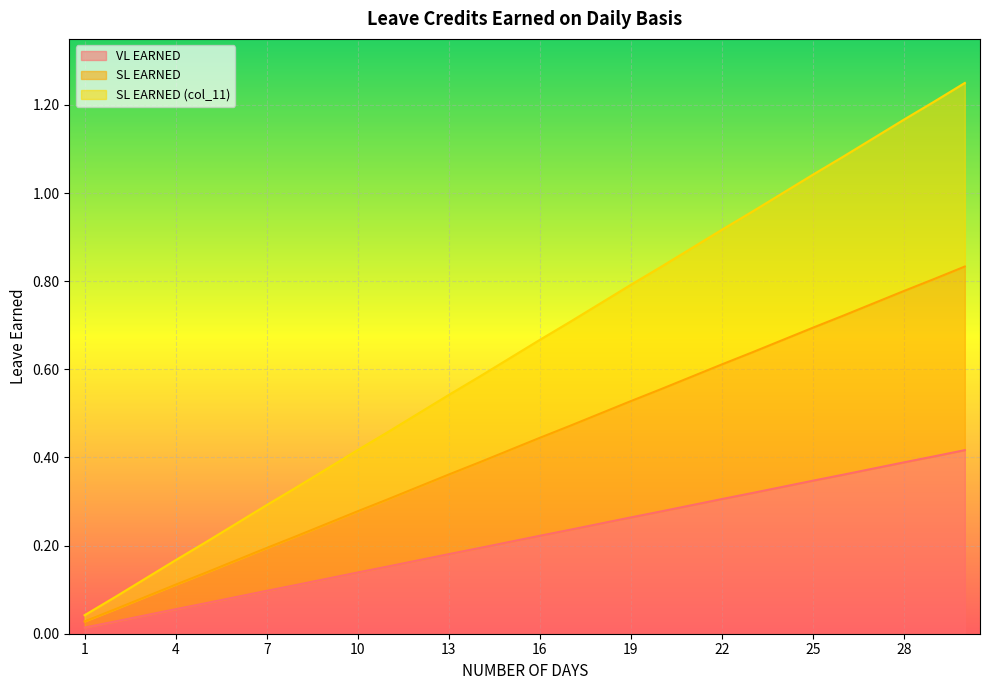

What is the difference between the VL EARNED values at 24 and 6?

0.2